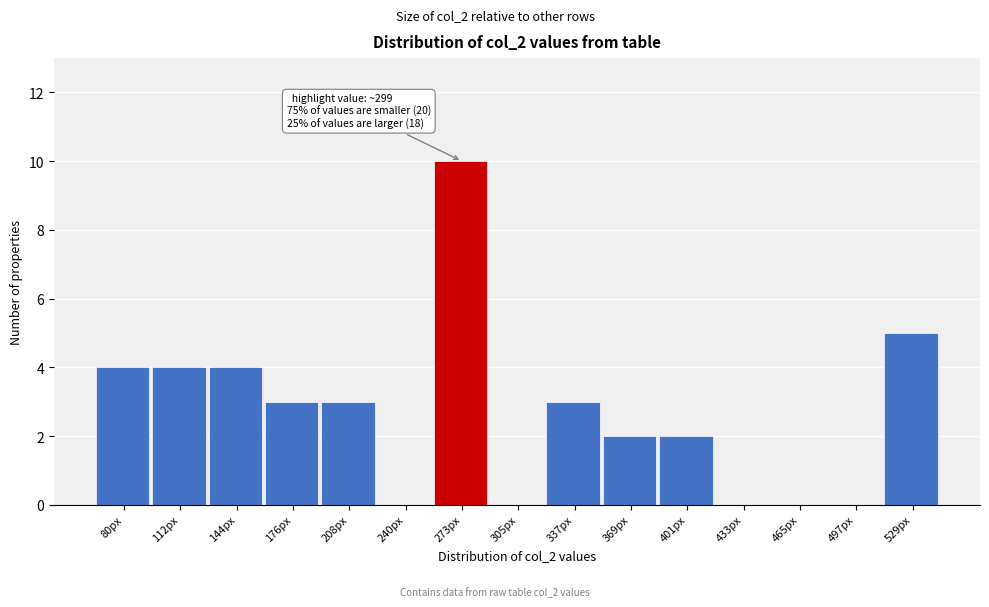

Reading left to right, list all the values displayed in this chart.

80px=4	112px=4	144px=4	176px=3	208px=3	240px=0	273px=10	305px=0	337px=3	369px=2	401px=2	433px=0	465px=0	497px=0	529px=5